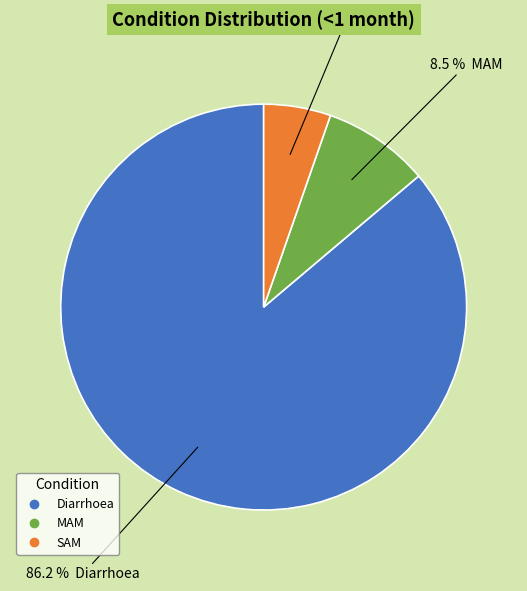

Which slice represents more than half of the pie?

Diarrhoea